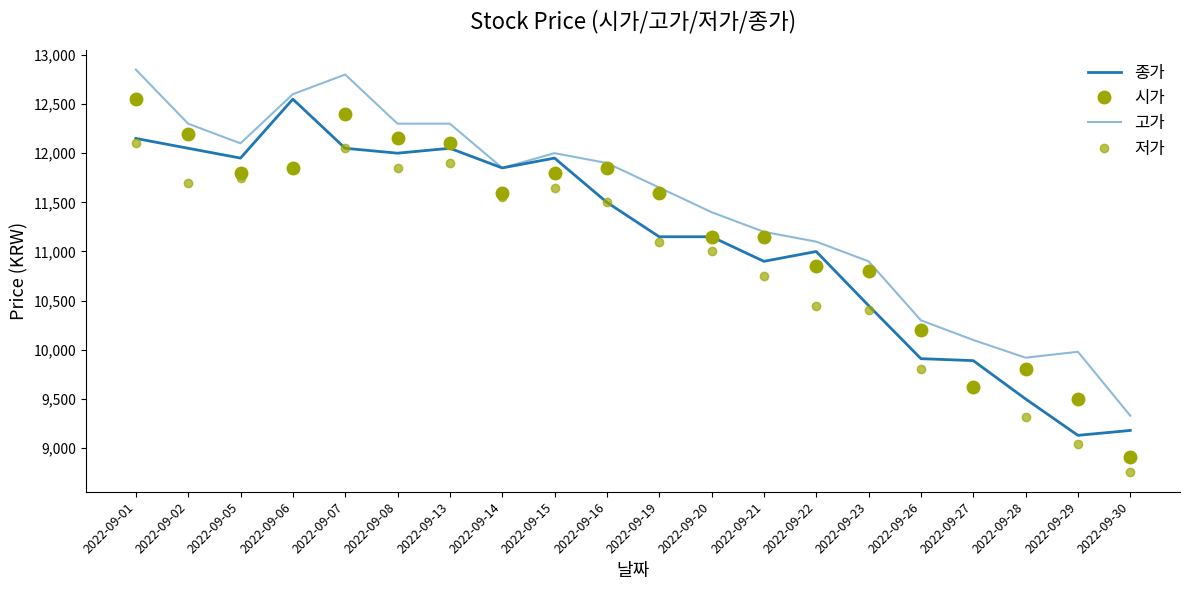

At which category is the sum across all series the highest?

2022-09-01